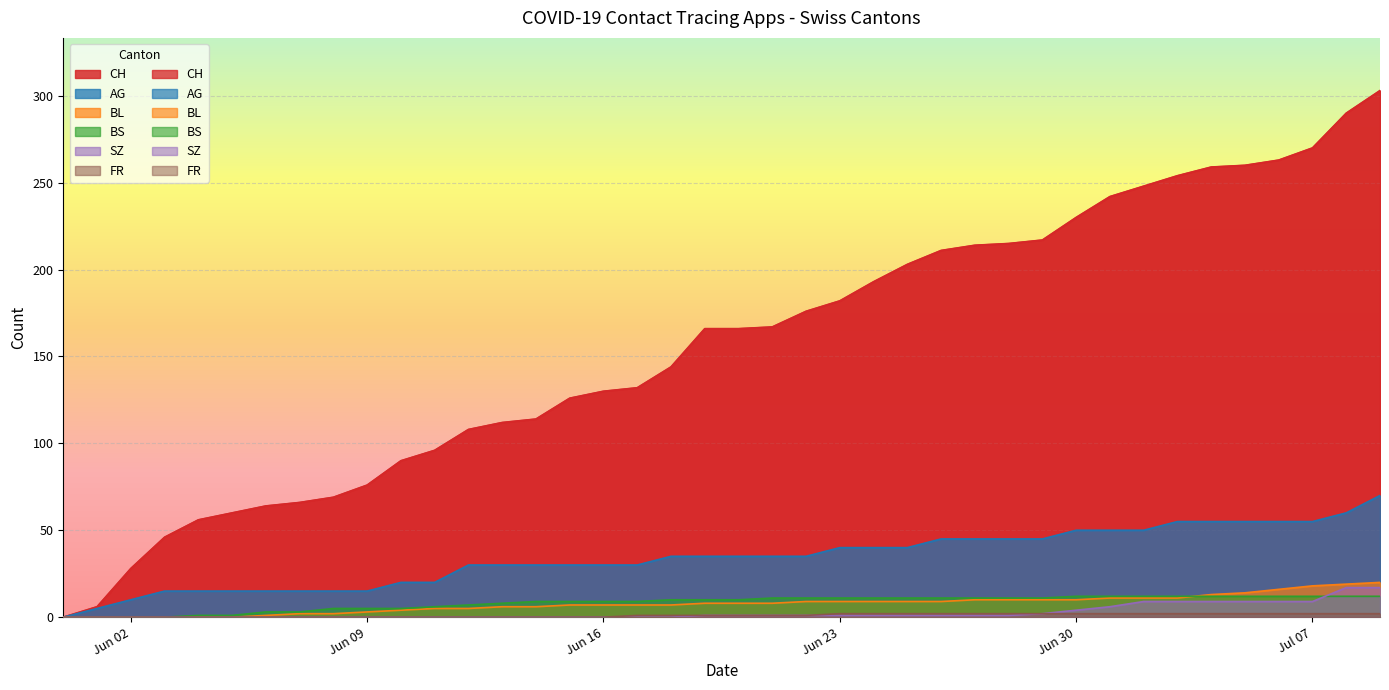

What is the difference between the CH values at 2020-07-05 and 2020-06-24?

67